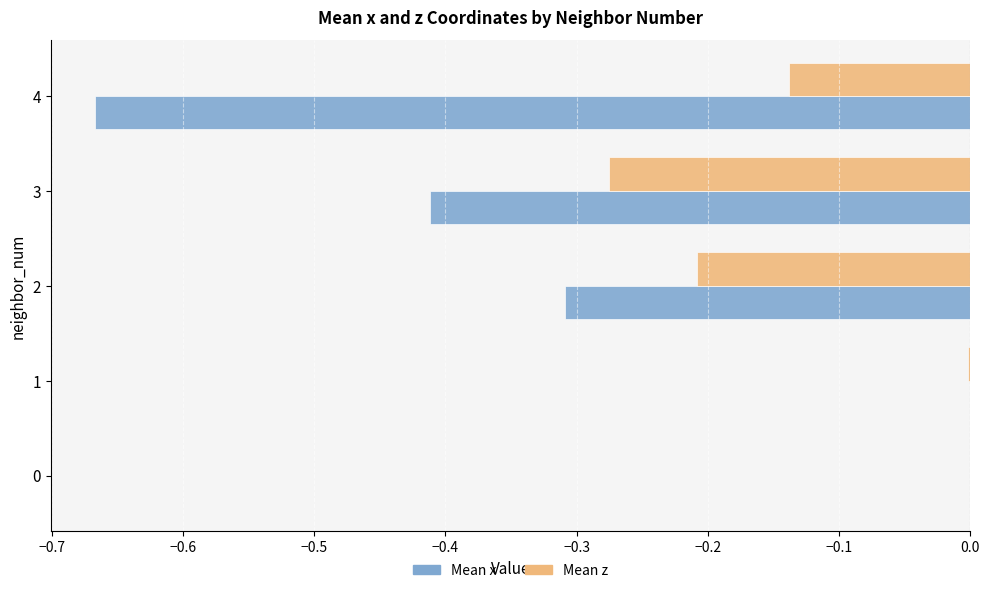

What is the total value across all series at 2?

-0.5